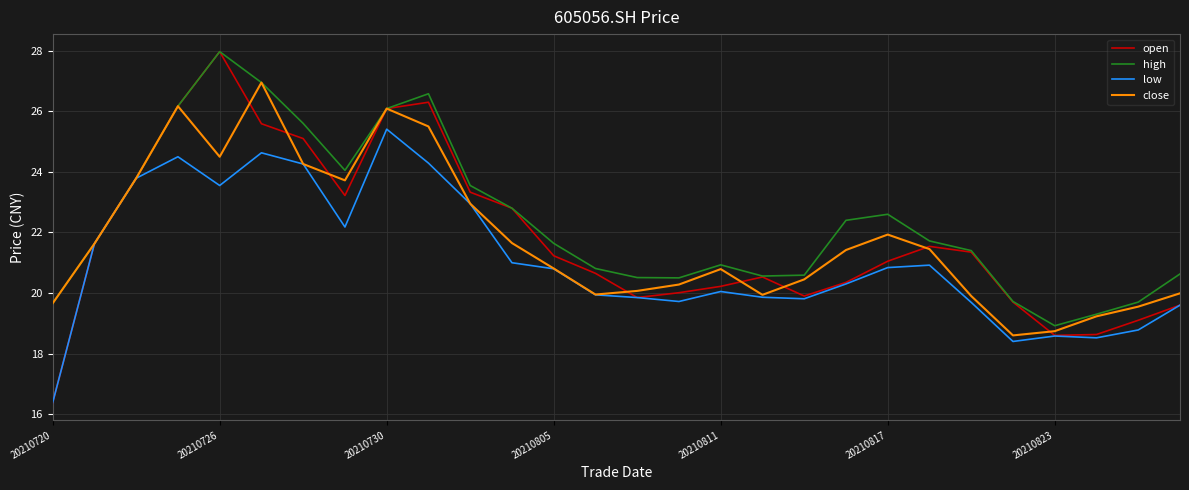

Count the number of categories in the chart.

28